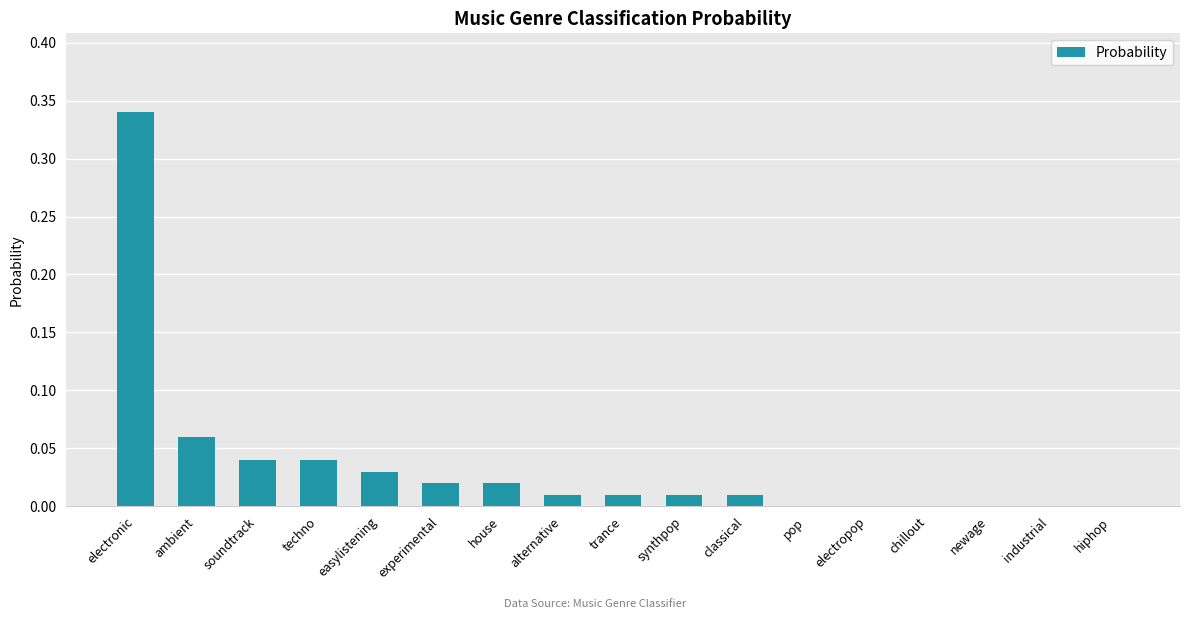

Is it true that the value at electronic is 0.5?

False